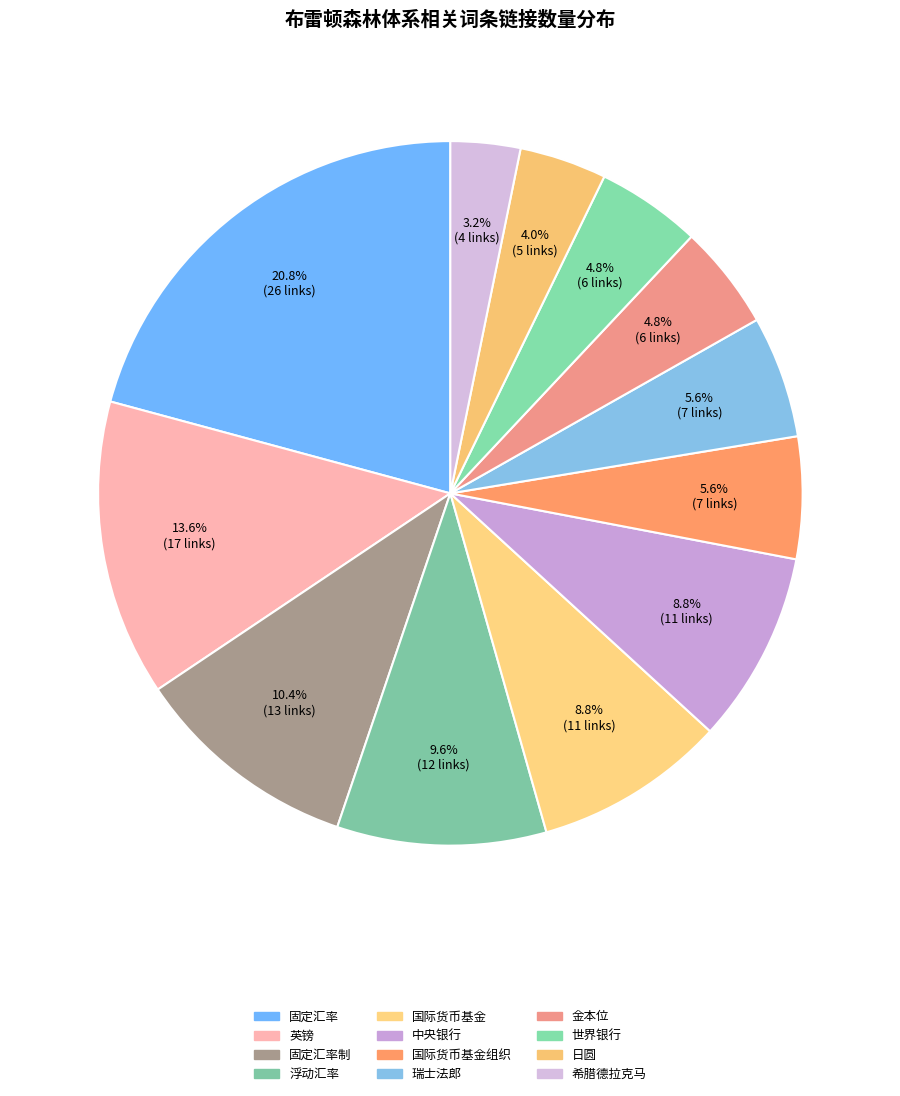

Is 固定汇率 the majority of the pie?

No